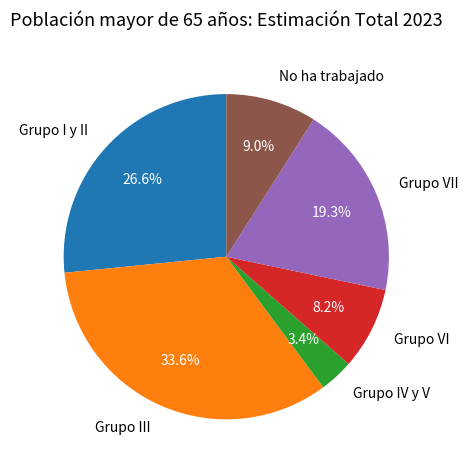

To the nearest percent, what is the average slice percentage?

17%